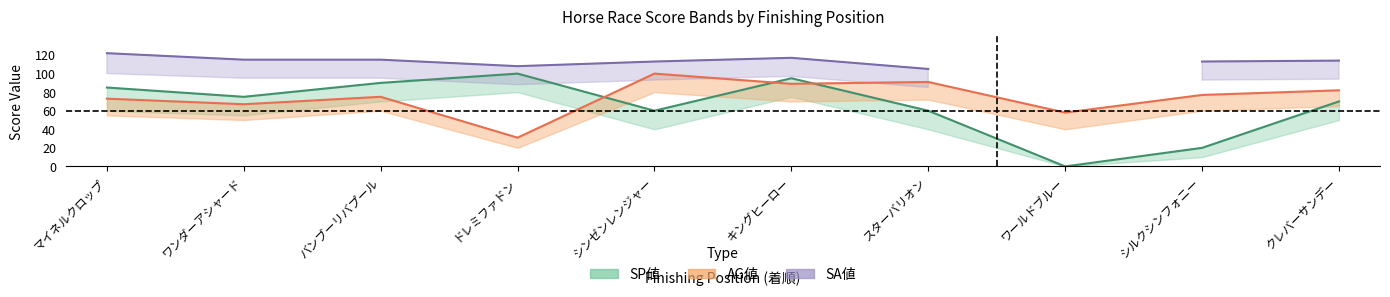

Reading left to right, list all the values displayed in this chart.

SP値_upper: 85	75	90	100	60	95	60	0	20	70
SP値_lower: 60	55	70	80	40	75	40	0	10	50
AG値_upper: 73	67	75	31	100	89	91	58	77	82
AG値_lower: 55	50	60	20	80	70	72	40	60	65
SA値_upper: 122	115	115	108	113	117	105	0	113	114
SA値_lower: 100	95	95	88	93	97	85	0	93	94